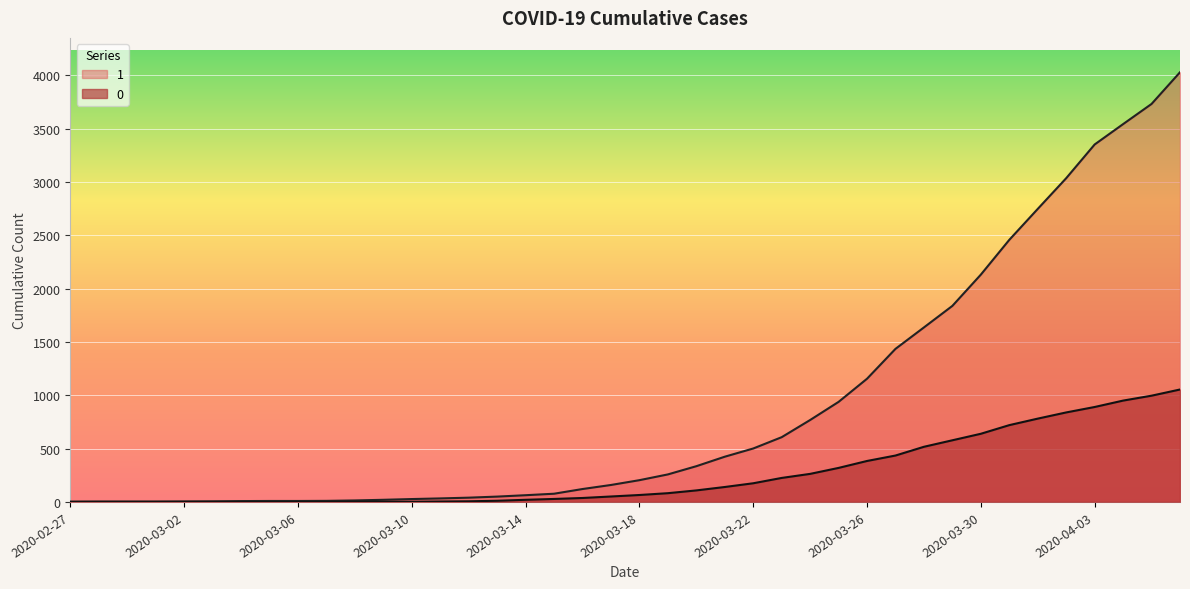

The 0 series shows -664 at 2020-03-03. True or false?

False